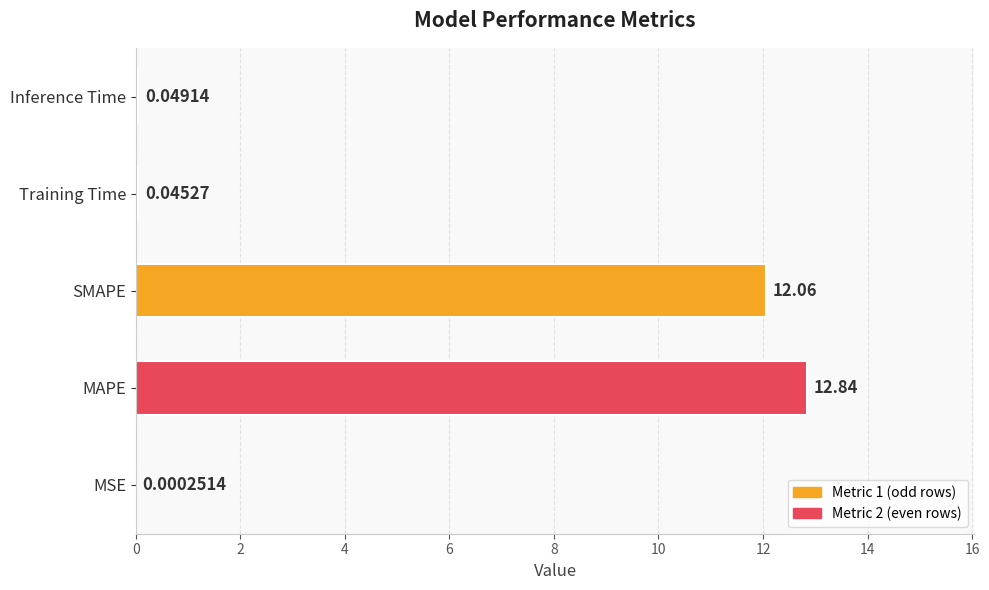

At which category does the chart reach its peak across all series?

MAPE